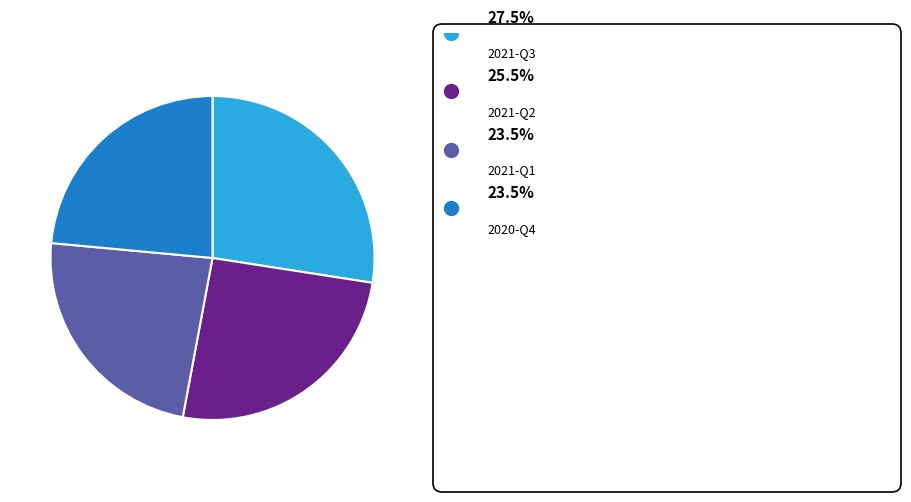

How many slices are in this pie chart?

4